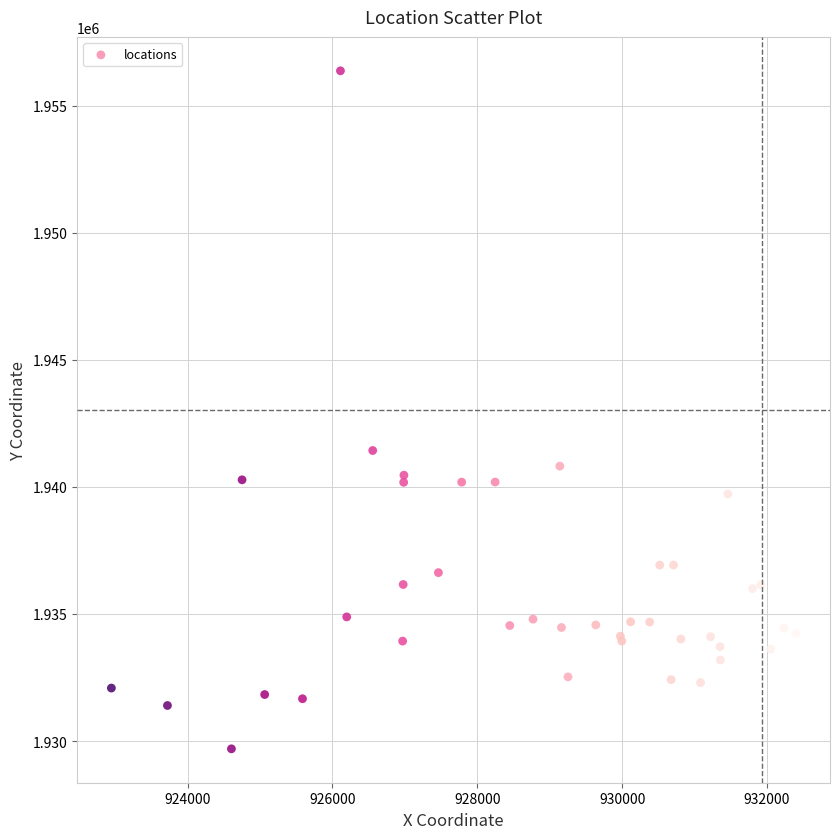

What Y value in the scatter plot is closest to 1943033?

1941432.3